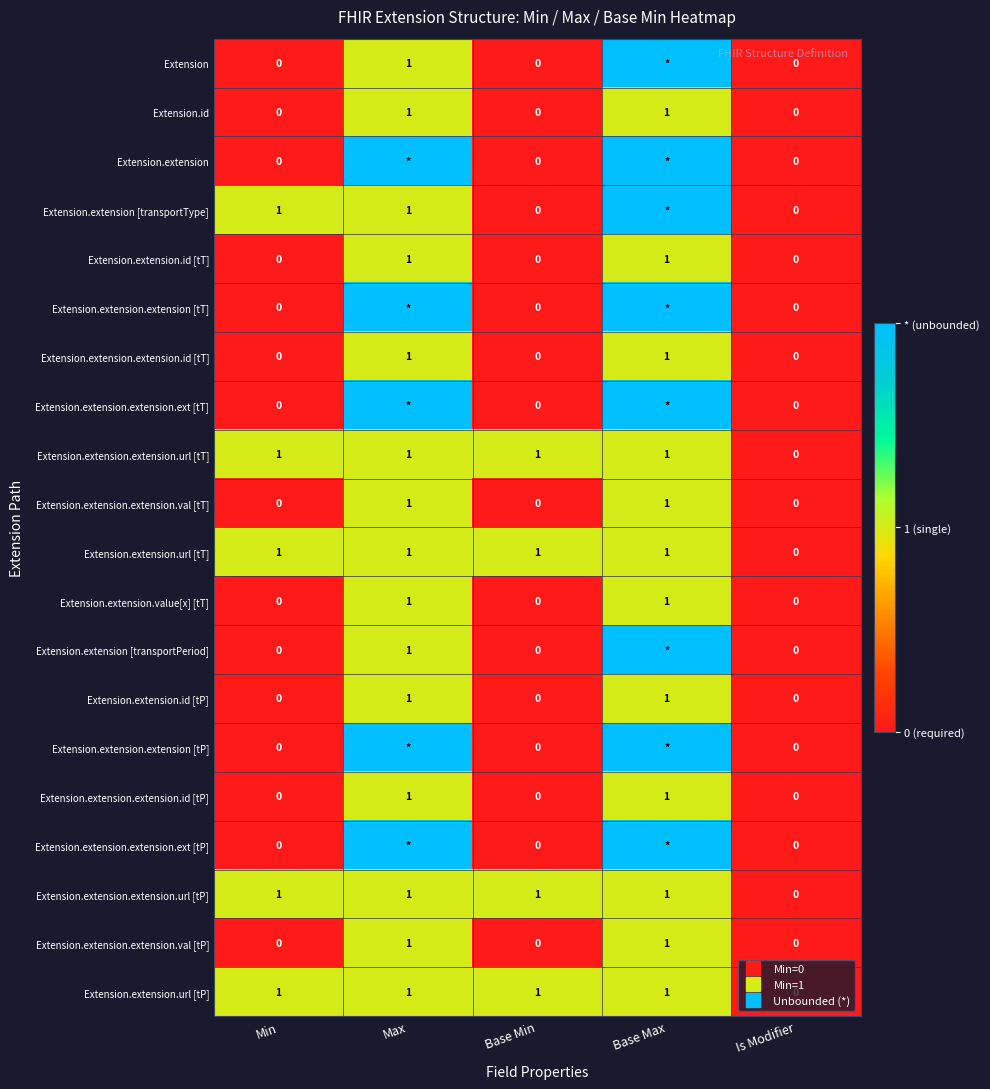

Is the value of Extension.extension at Is Modifier greater than the value of Extension.extension.extension.id [tT] at Base Max?

No